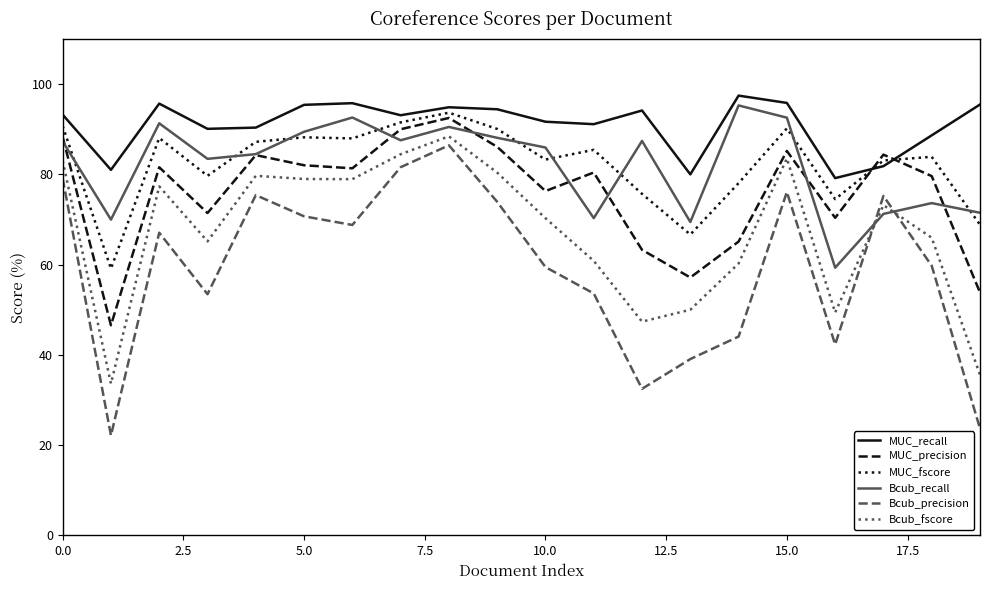

Which series has the largest range (max minus min)?

Bcub_precision